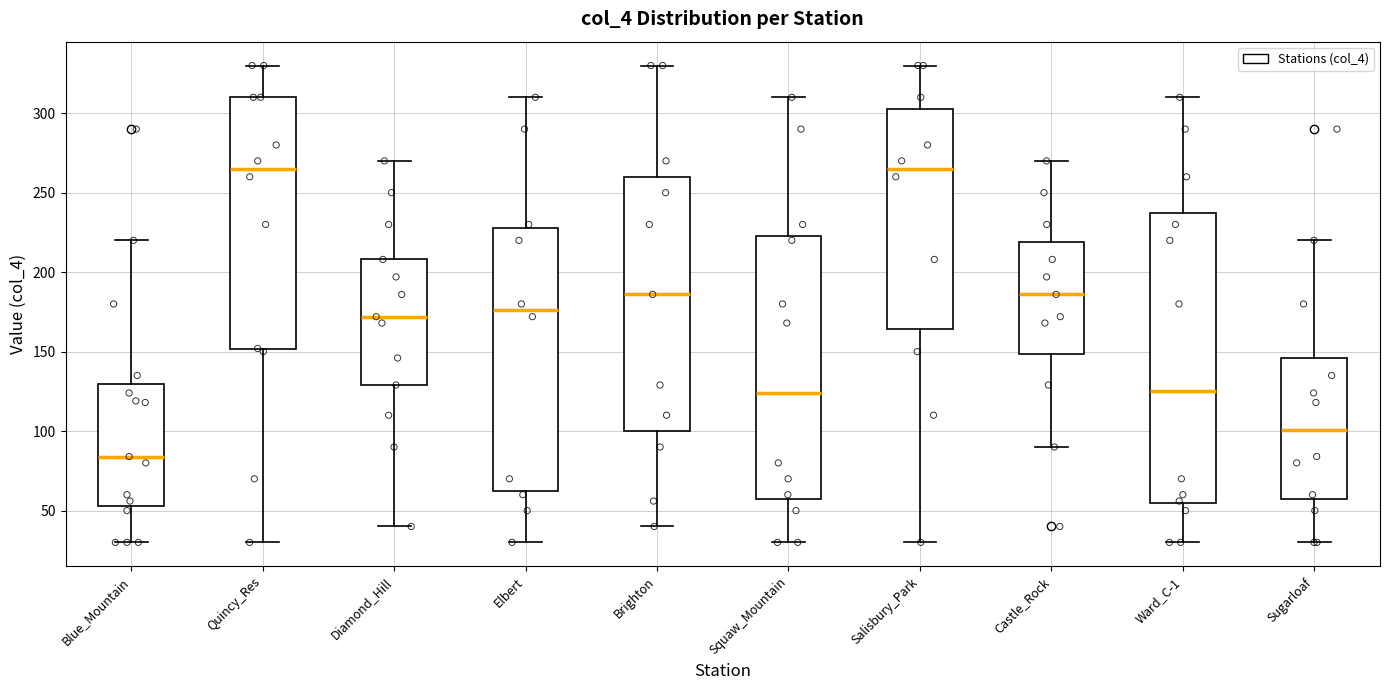

Comparing the boxes themselves (not the whiskers), which one is the tallest?

Ward_C-1